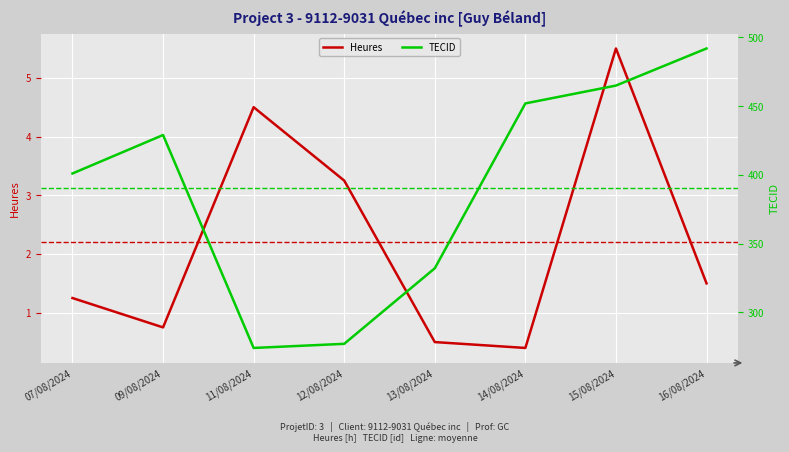

True or false: Heures and TECID intersect in this chart.

False